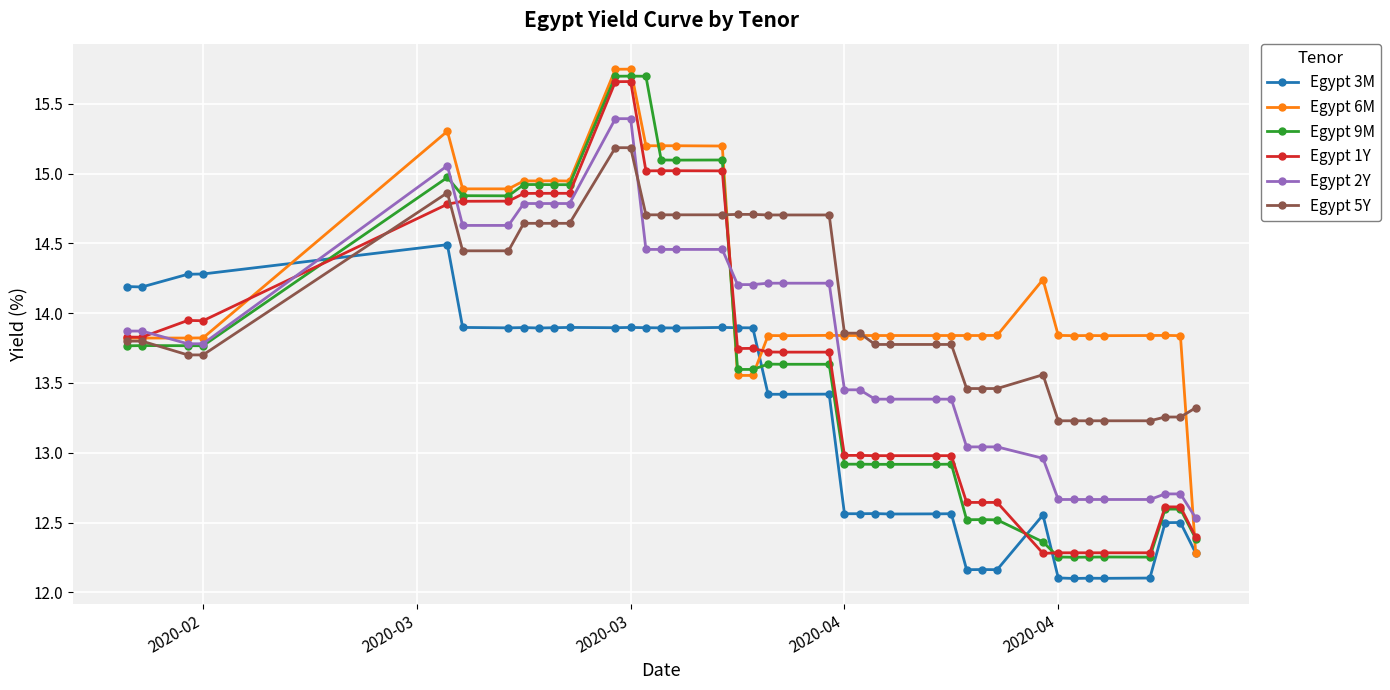

True or false: Egypt 2Y and Egypt 1Y intersect in this chart.

True